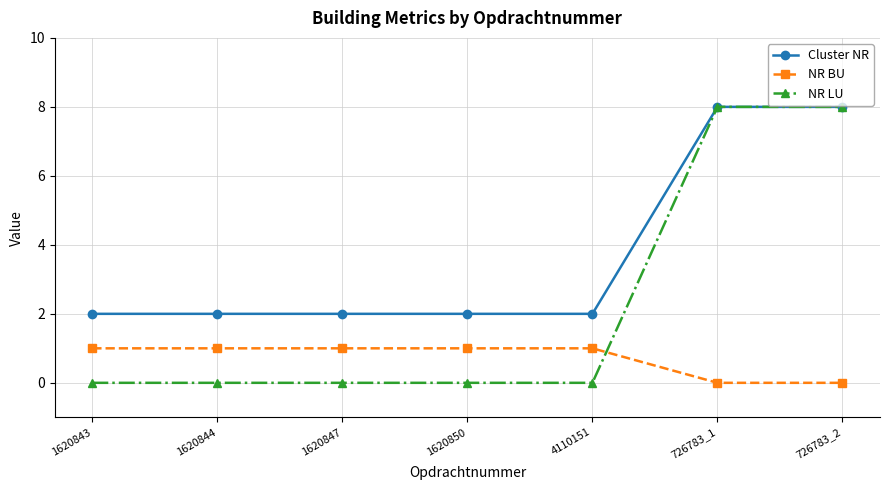

At 1620844, list the series in order from smallest to largest.

NR LU, NR BU, Cluster NR